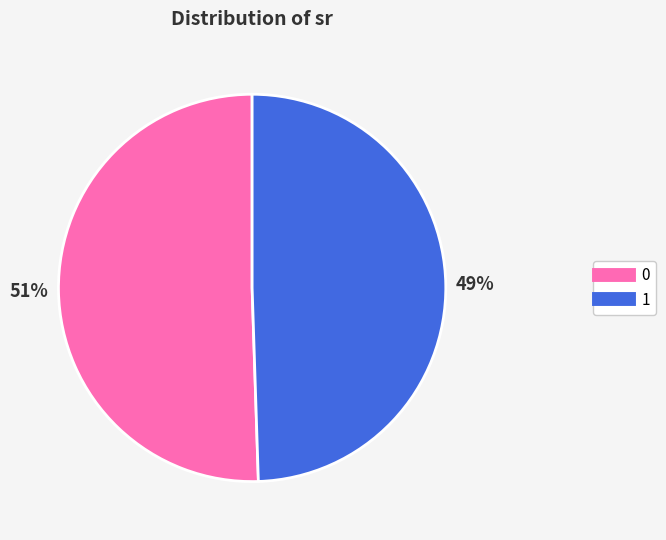

Does 1 account for over 50% of the chart?

No